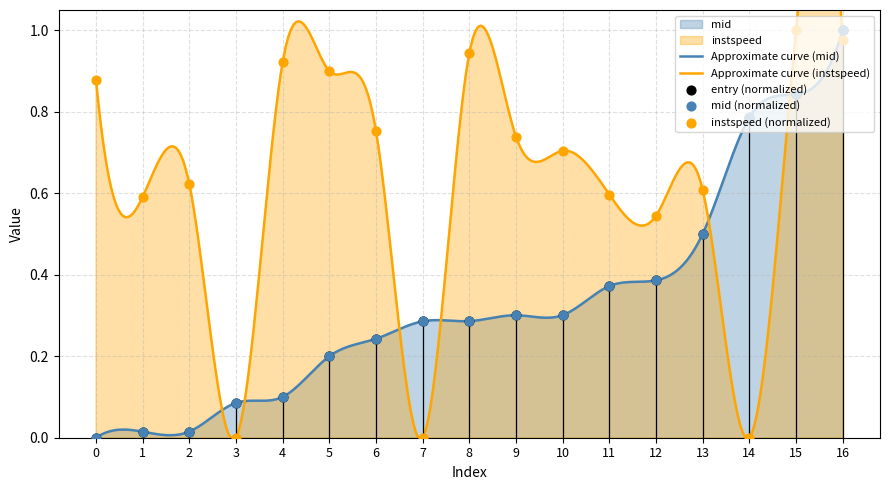

What are all the series names shown in the legend?

entry, mid, instspeed